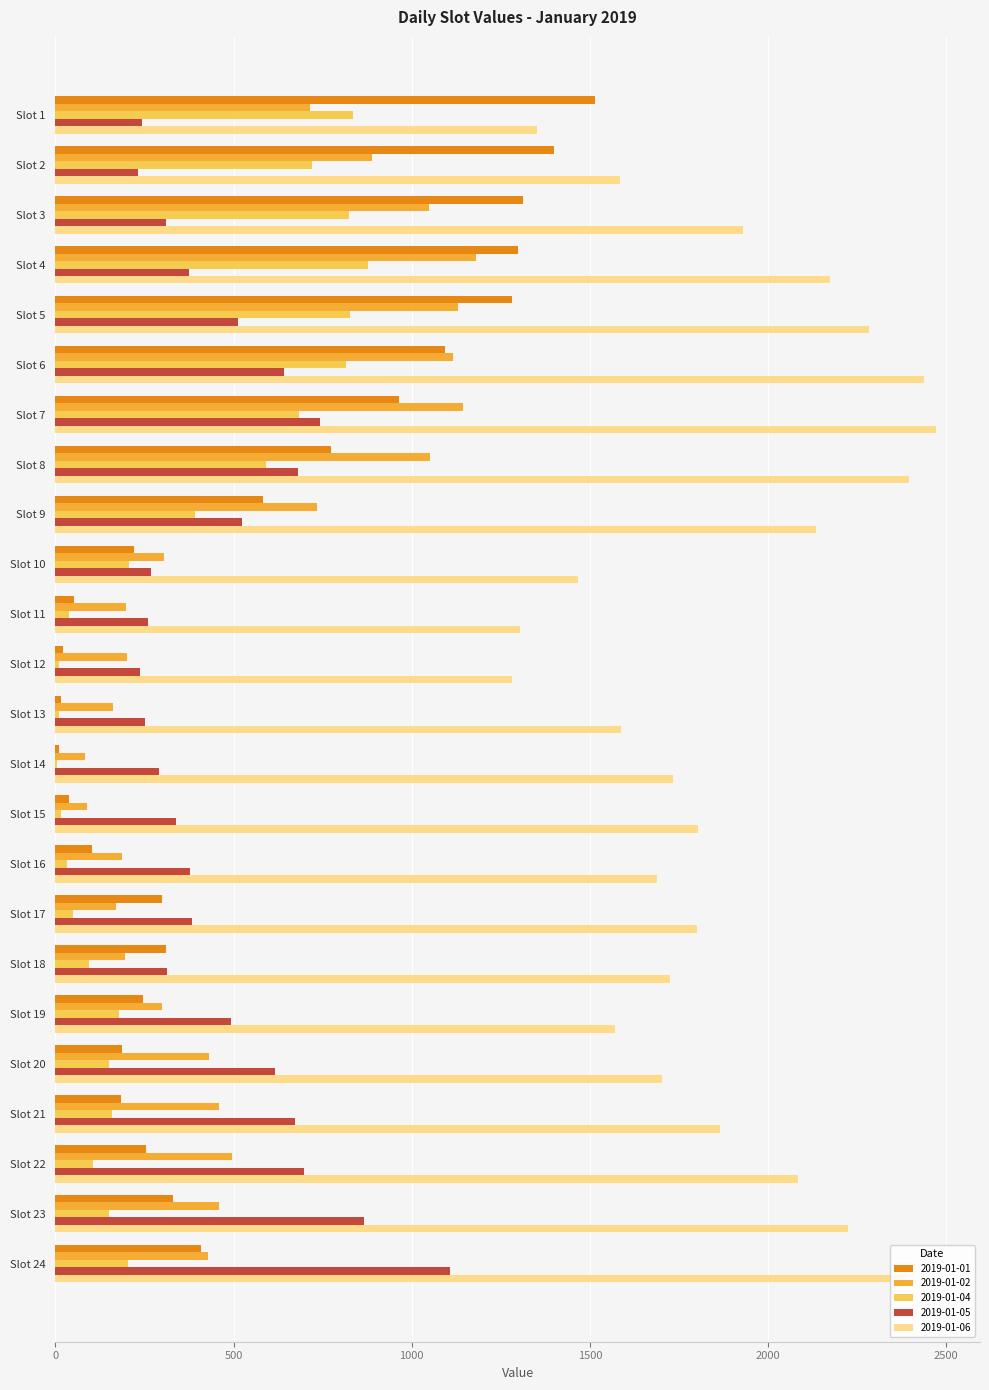

The value of 2019-01-05 at Slot 15 is 540. True or false?

False